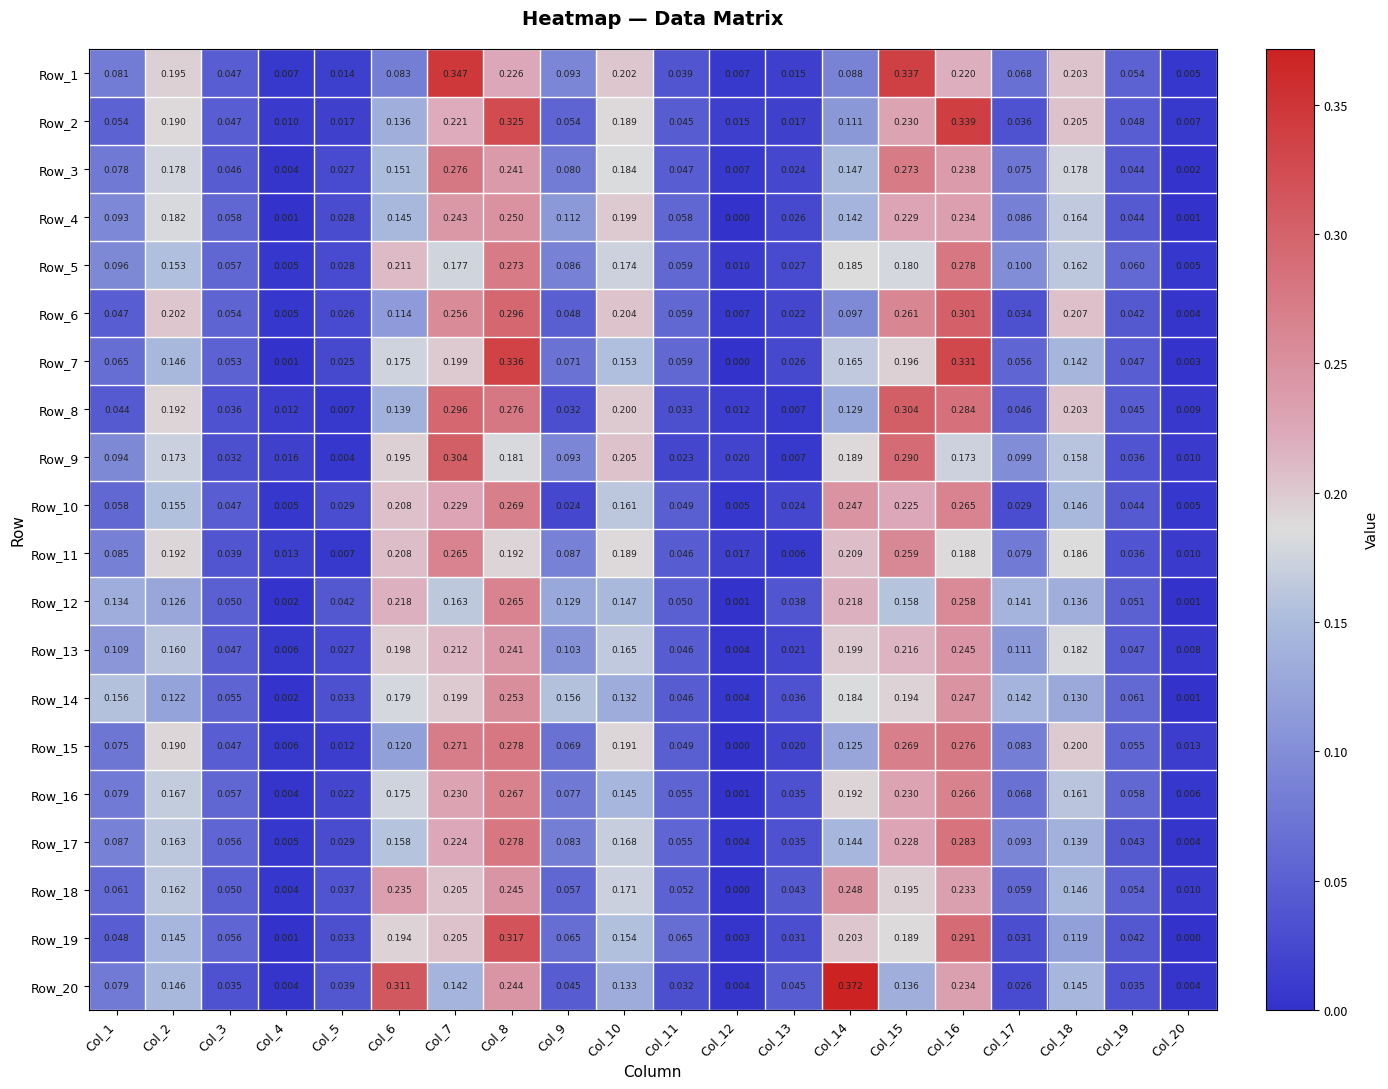

At which category is the sum across all series the highest?

Col_8